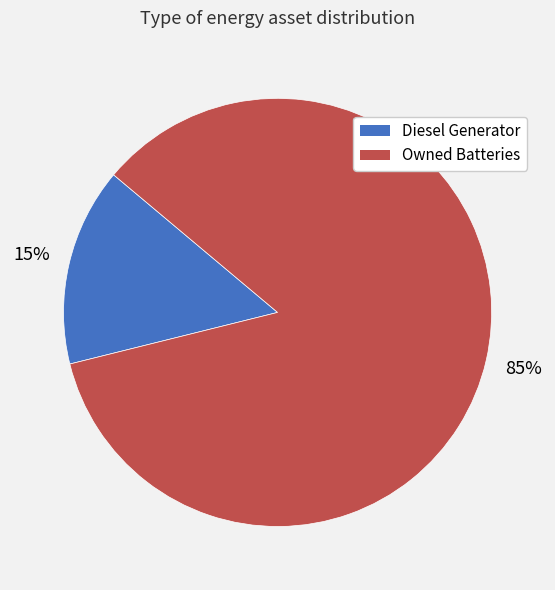

Is there any slice that represents more than half of the pie?

Yes